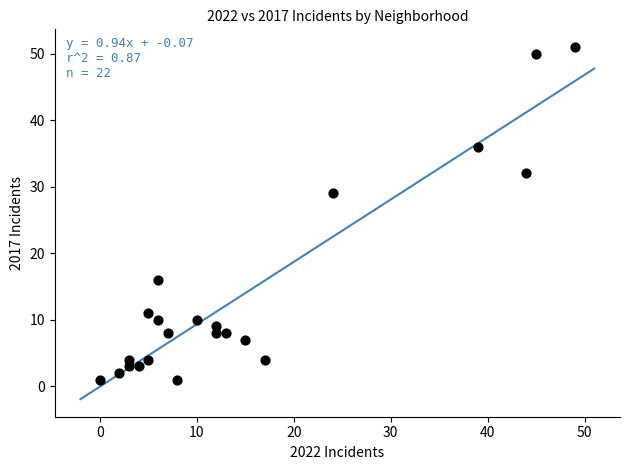

What Y value in the scatter plot is closest to 26?

29